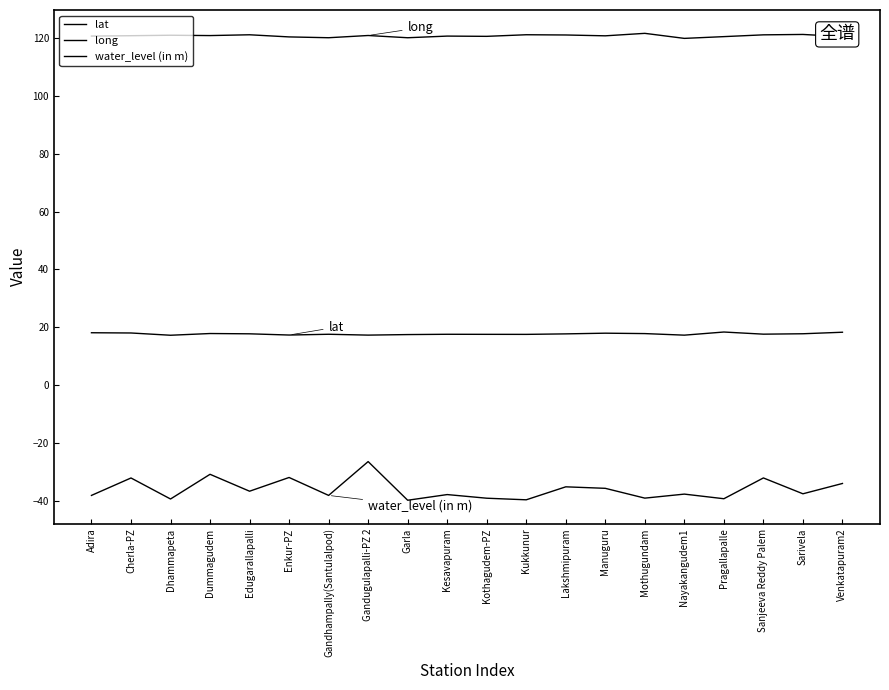

Reading right to left, transcribe all the data shown in this chart.

lat: Venkatapuram2=18.3	Sarivela=17.8	Sanjeeva Reddy Palem=17.6	Pragallapalle=18.4	Nayakangudem1=17.3	Mothugundam=17.8	Manuguru=18.0	Lakshmipuram=17.7	Kukkunur=17.6	Kothagudem-PZ=17.6	Kesavapuram=17.6	Garla=17.5	Gandugulapalli-PZ 2=17.3	Gandhampally(Santulalpod)=17.6	Enkur-PZ=17.3	Edugarallapalli=17.8	Dummagudem=17.9	Dhammapeta=17.3	Cherla-PZ=18.0	Adira=18.1
long: Venkatapuram2=120.5	Sarivela=121.3	Sanjeeva Reddy Palem=121.1	Pragallapalle=120.5	Nayakangudem1=119.9	Mothugundam=121.7	Manuguru=120.8	Lakshmipuram=121.1	Kukkunur=121.2	Kothagudem-PZ=120.6	Kesavapuram=120.7	Garla=120.1	Gandugulapalli-PZ 2=120.9	Gandhampally(Santulalpod)=120.2	Enkur-PZ=120.4	Edugarallapalli=121.2	Dummagudem=120.9	Dhammapeta=121.0	Cherla-PZ=120.8	Adira=120.7
water_level (in m): Venkatapuram2=-34.0	Sarivela=-37.6	Sanjeeva Reddy Palem=-32.1	Pragallapalle=-39.3	Nayakangudem1=-37.7	Mothugundam=-39.1	Manuguru=-35.7	Lakshmipuram=-35.2	Kukkunur=-39.6	Kothagudem-PZ=-39.1	Kesavapuram=-37.8	Garla=-39.8	Gandugulapalli-PZ 2=-26.4	Gandhampally(Santulalpod)=-38.1	Enkur-PZ=-31.9	Edugarallapalli=-36.7	Dummagudem=-30.8	Dhammapeta=-39.4	Cherla-PZ=-32.1	Adira=-38.1